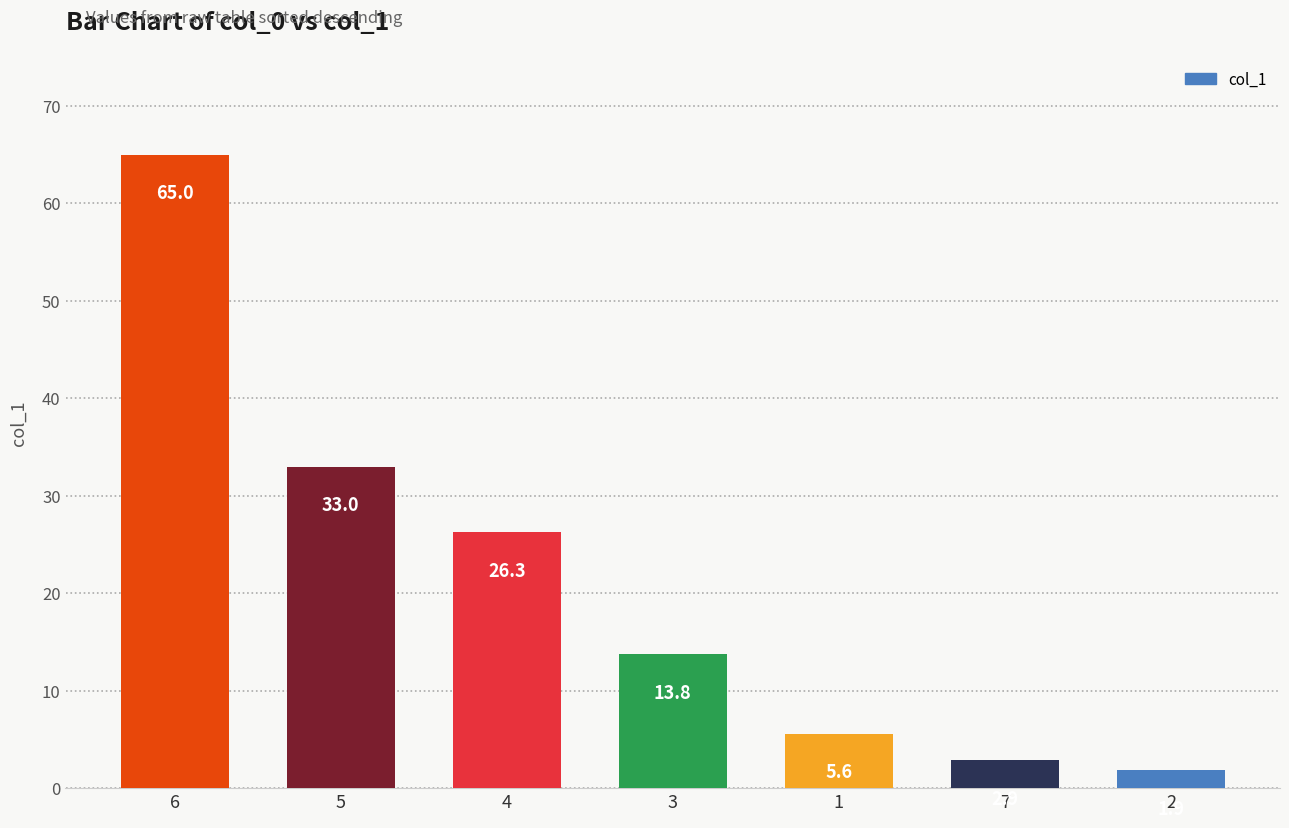

What is the difference between the maximum and minimum values?

63.1